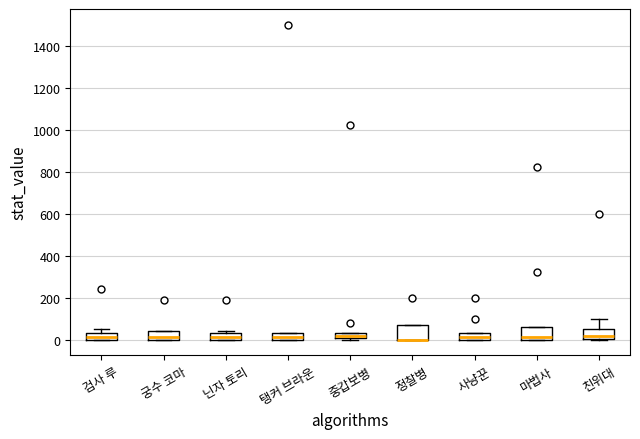

Where does the upper whisker of the box for 친위대 end on the y-axis? The values are not printed on the chart, so give them approximately, as read against the axis.

100